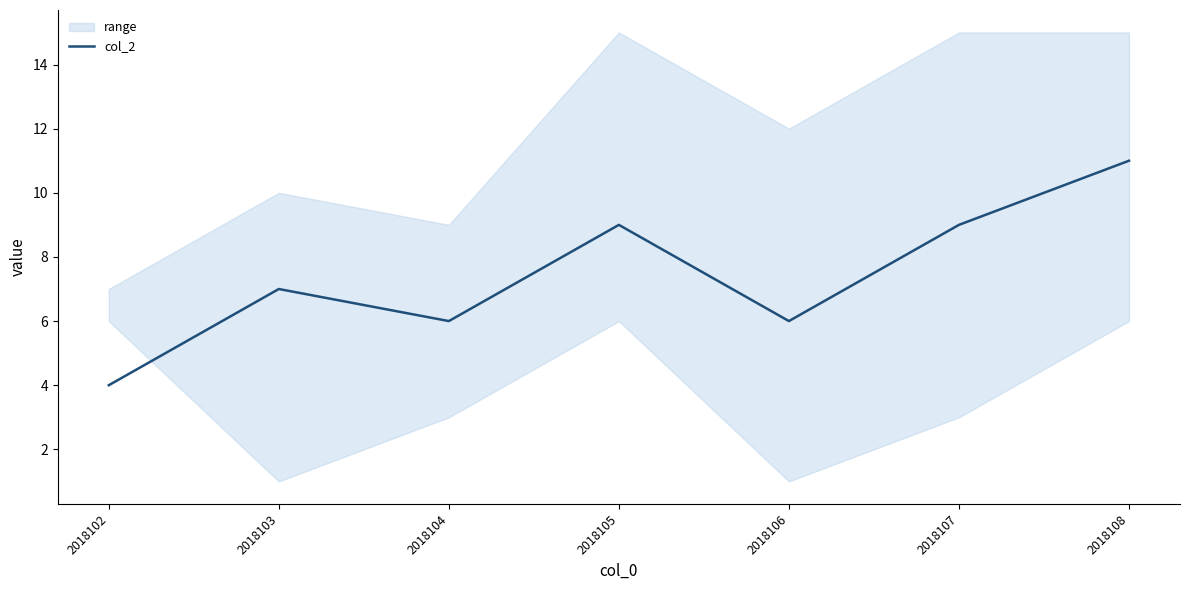

Rank the categories by value from highest to lowest.

2018108, 2018105, 2018107, 2018103, 2018104, 2018106, 2018102